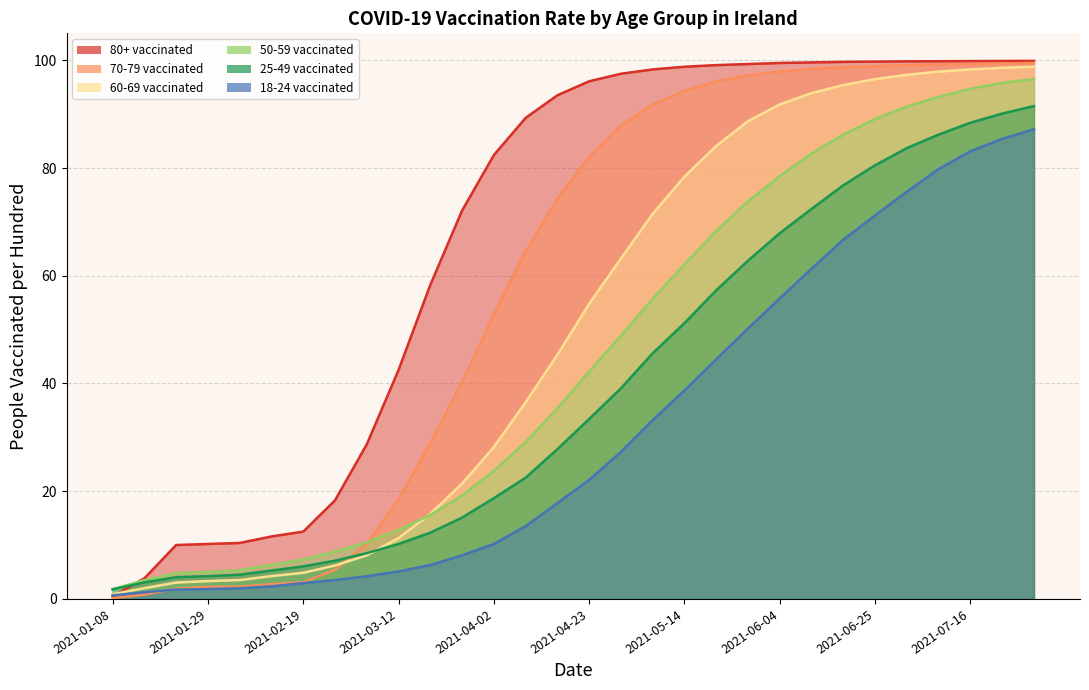

How many categories are shown in the chart?

30